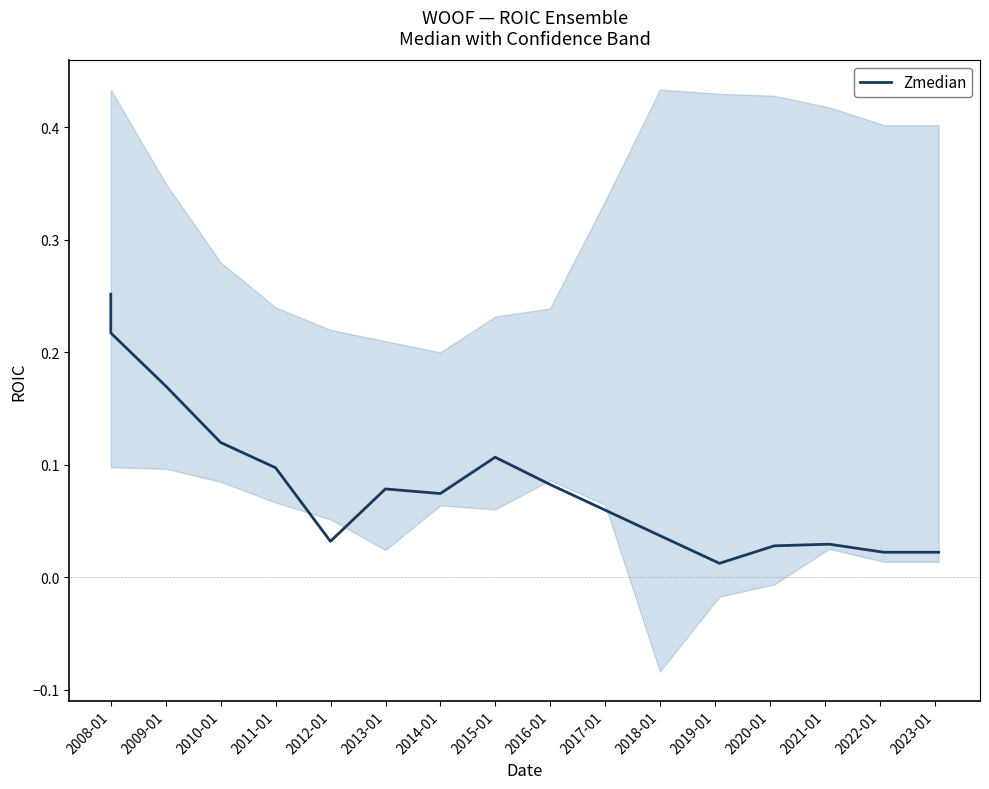

Reading left to right, transcribe all the data shown in this chart.

0.3	0.2	0.2	0.1	0.1	0.0	0.1	0.1	0.1	0.1	0.1	0.0	0.0	0.0	0.0	0.0	0.0